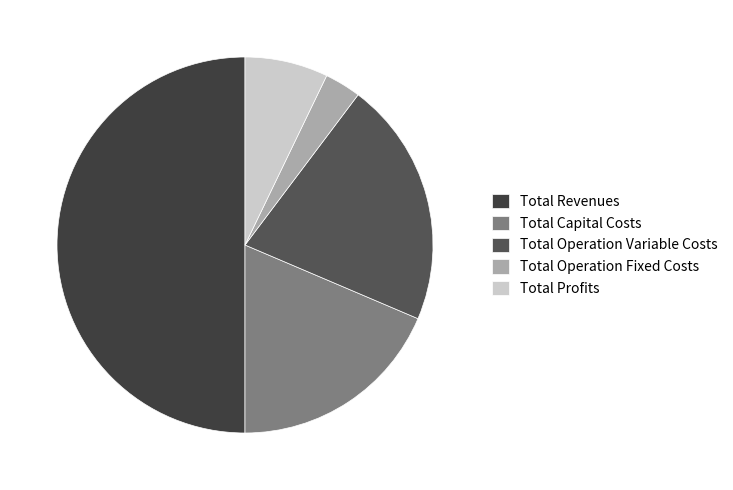

How many slices are in this pie chart?

5